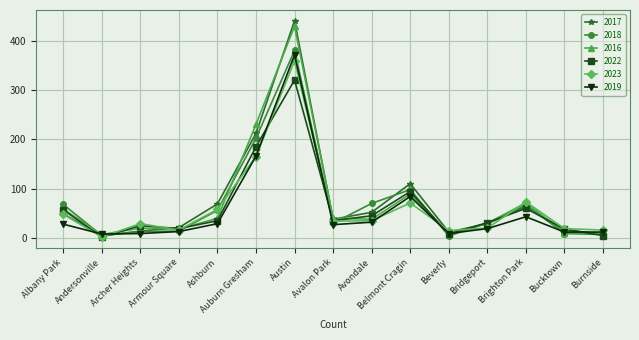

At how many categories does at least one series exceed 338?

1